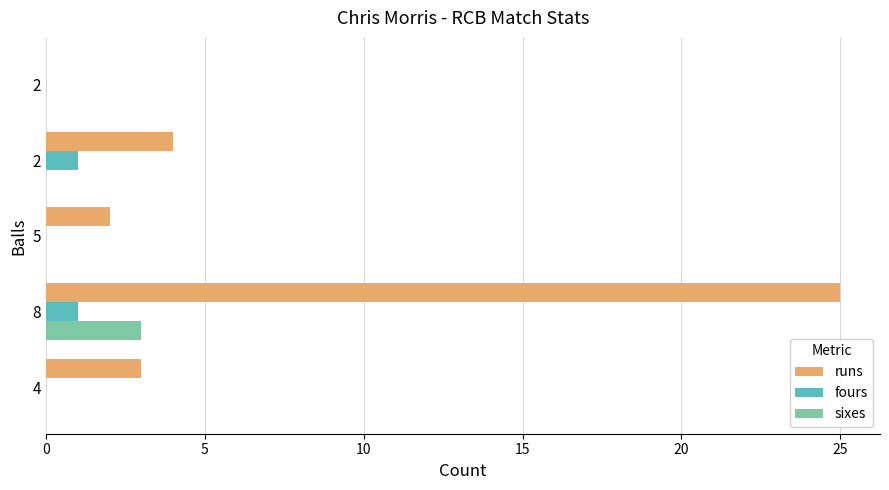

What are all the series names shown in the legend?

runs, fours, sixes